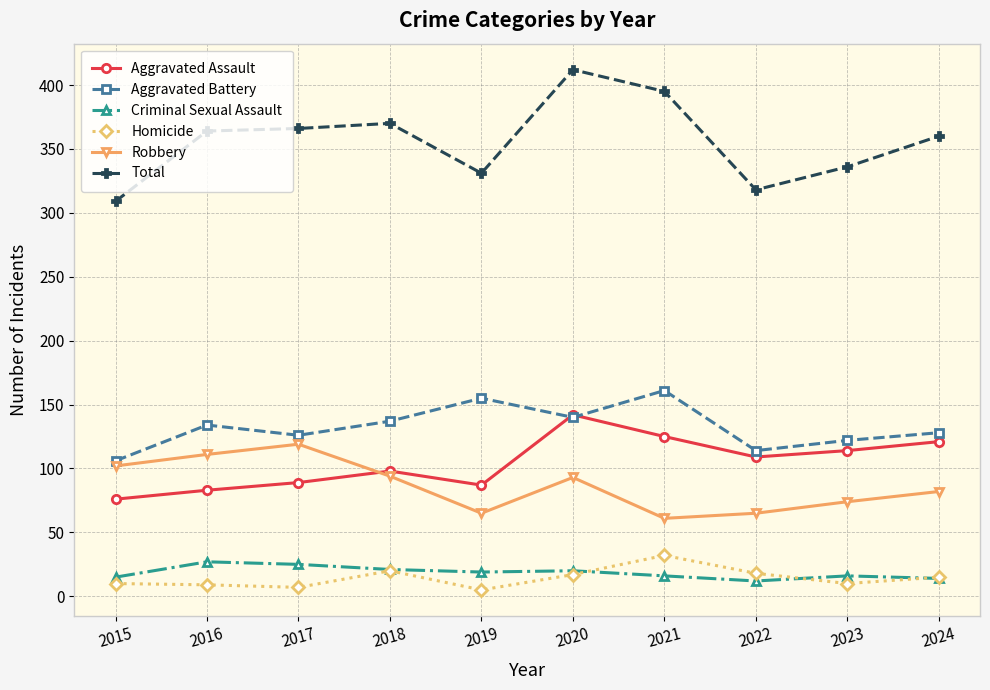

What is the sum of all Criminal Sexual Assault values?

185